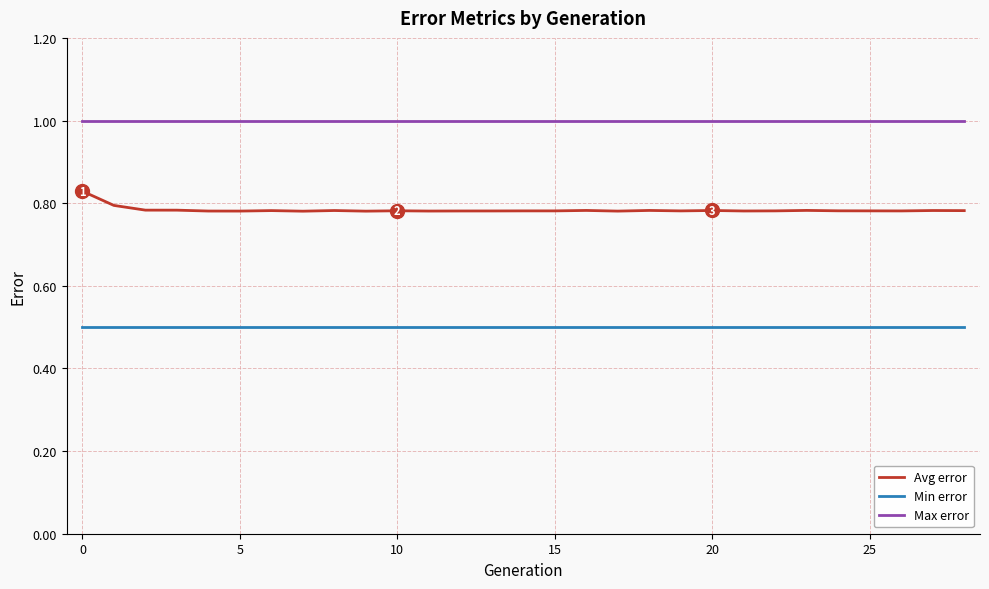

True or false: Avg error and Max error intersect in this chart.

False